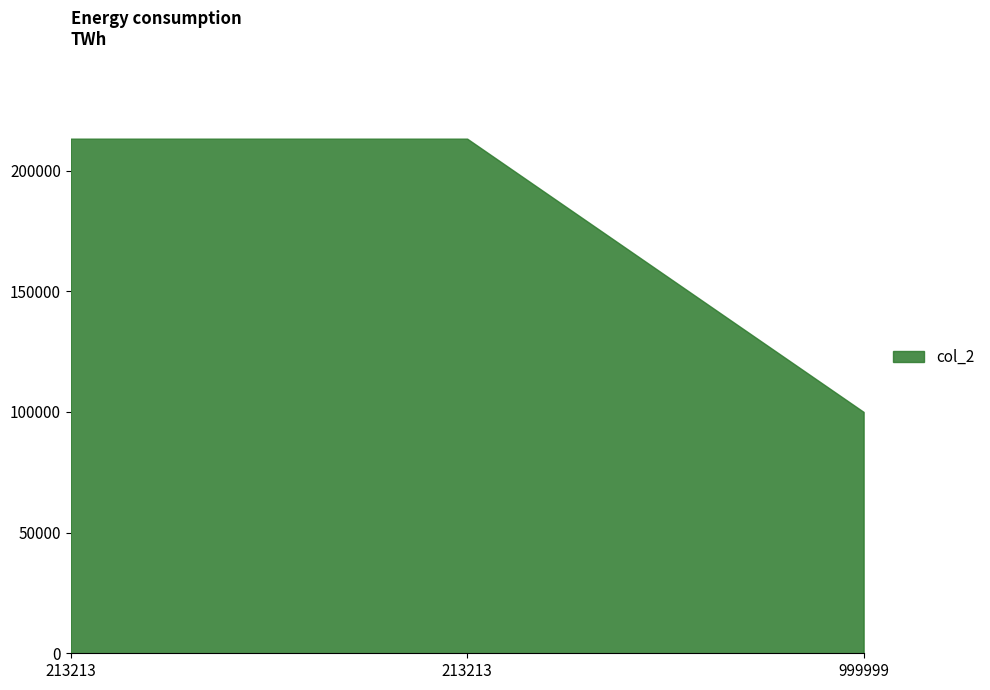

Reading left to right, transcribe all the data shown in this chart.

213213=213213	213213=213213	999999=99999